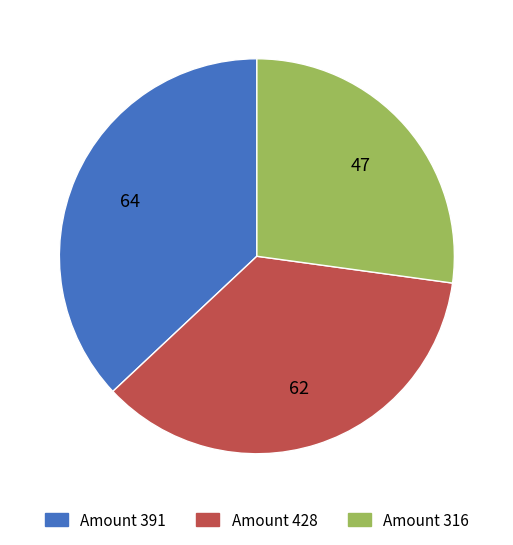

Is there a majority slice in this chart?

No